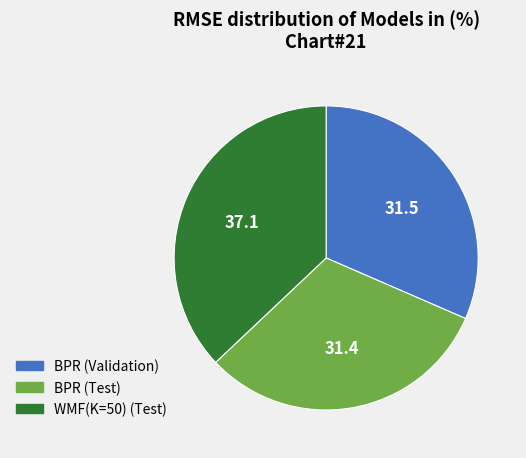

The BPR (Test) slice represents 31% of the pie. True or false?

True